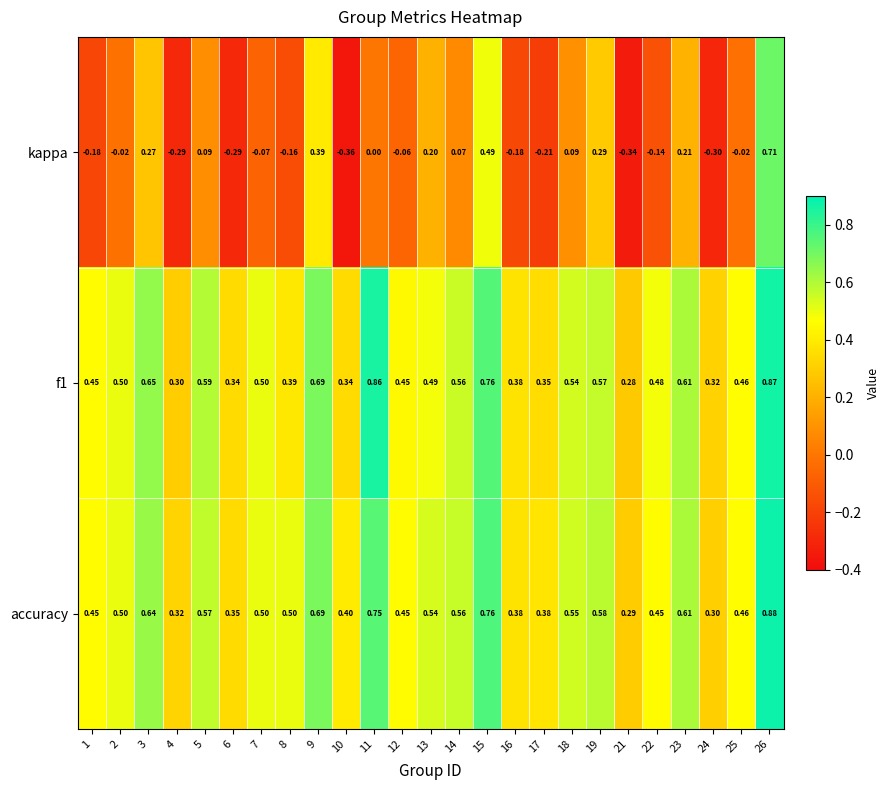

Which series has the largest total across all categories?

accuracy